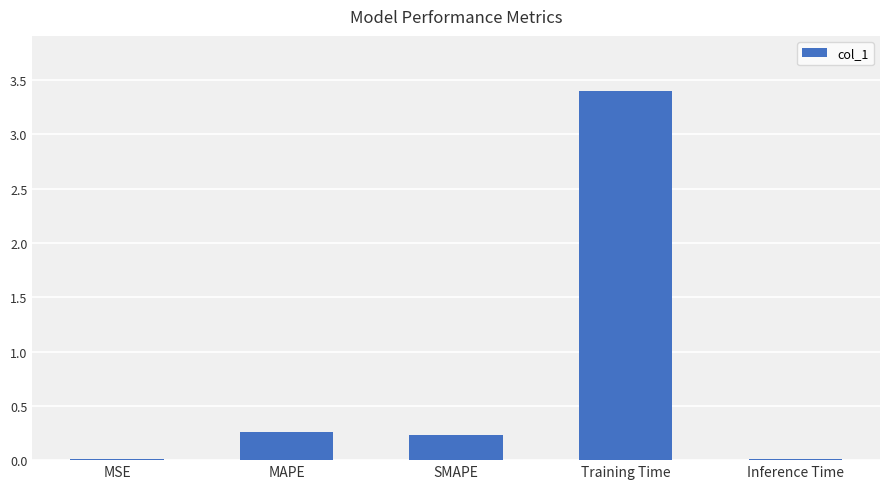

True or false: the data shows 5.7 at Training Time.

False